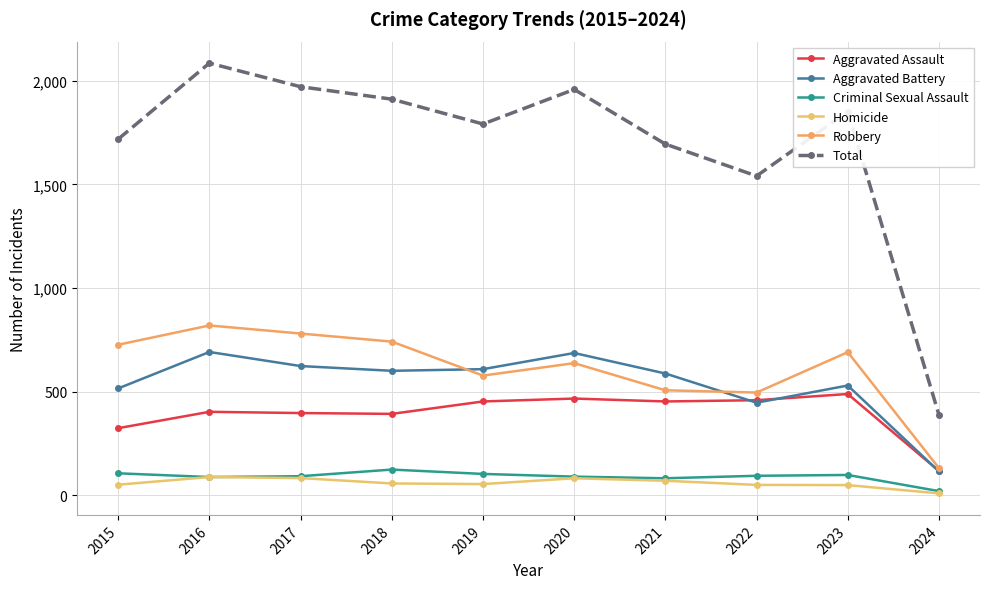

Read the Aggravated Assault value at 2015, to the nearest 10.

320